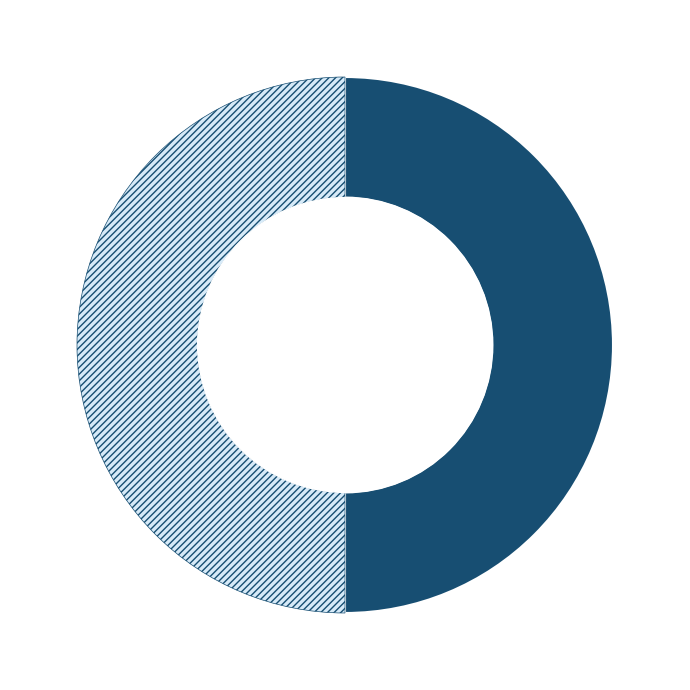

To the nearest percent, what is the average slice percentage?

50%